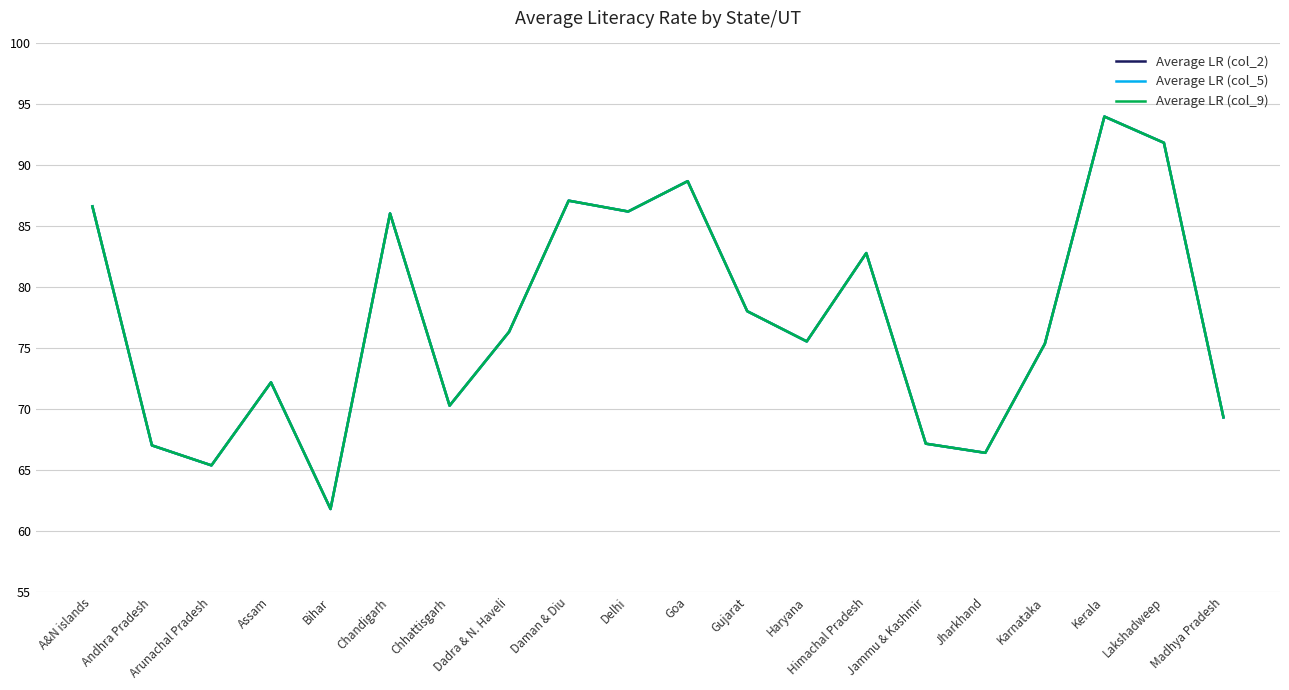

Does the chart display data point markers on the line(s)?

No